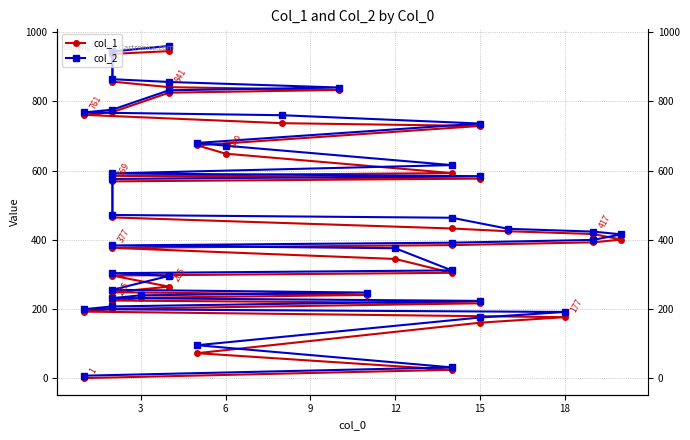

How many categories are shown in the chart?

40